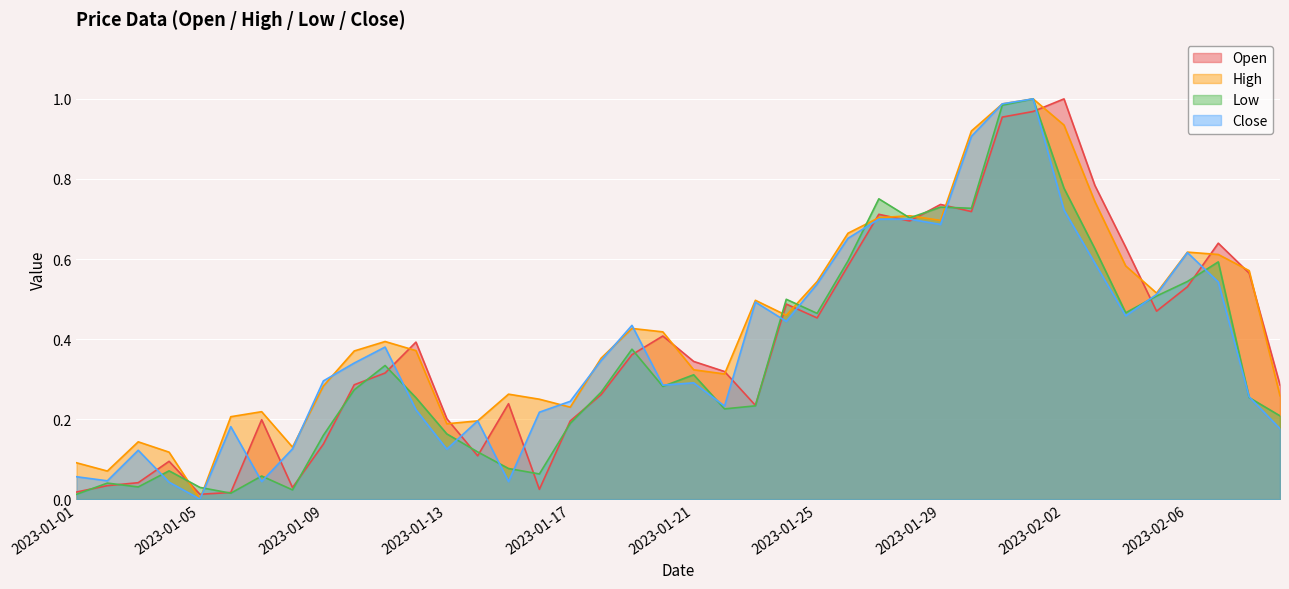

How many intersections are there between Close and Open?

19